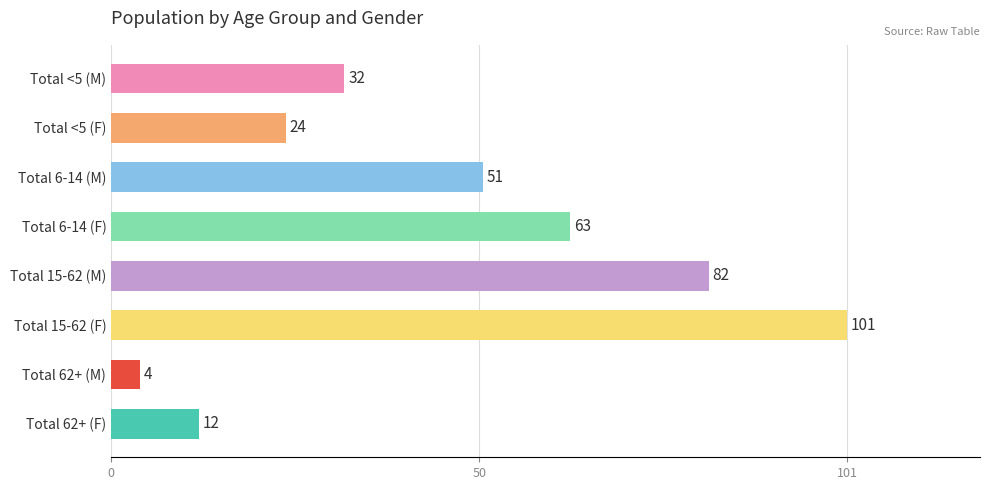

What position from the bottom is Total 62+ (F)?

1